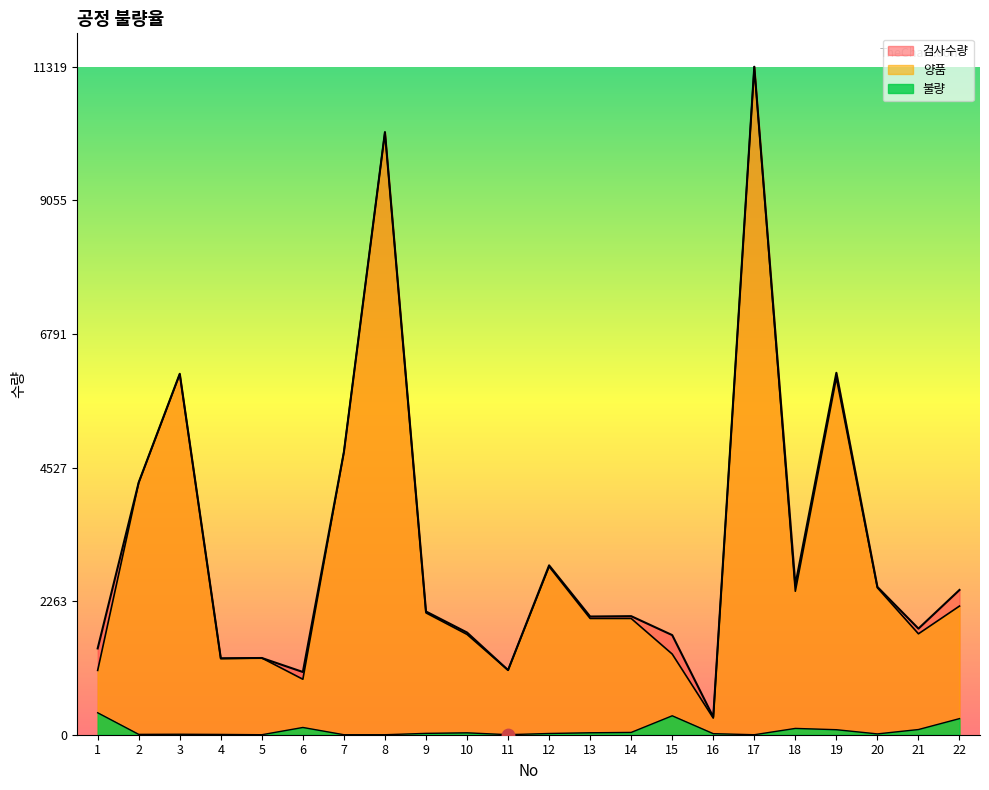

Which series has the largest Y range (max minus min)?

양품